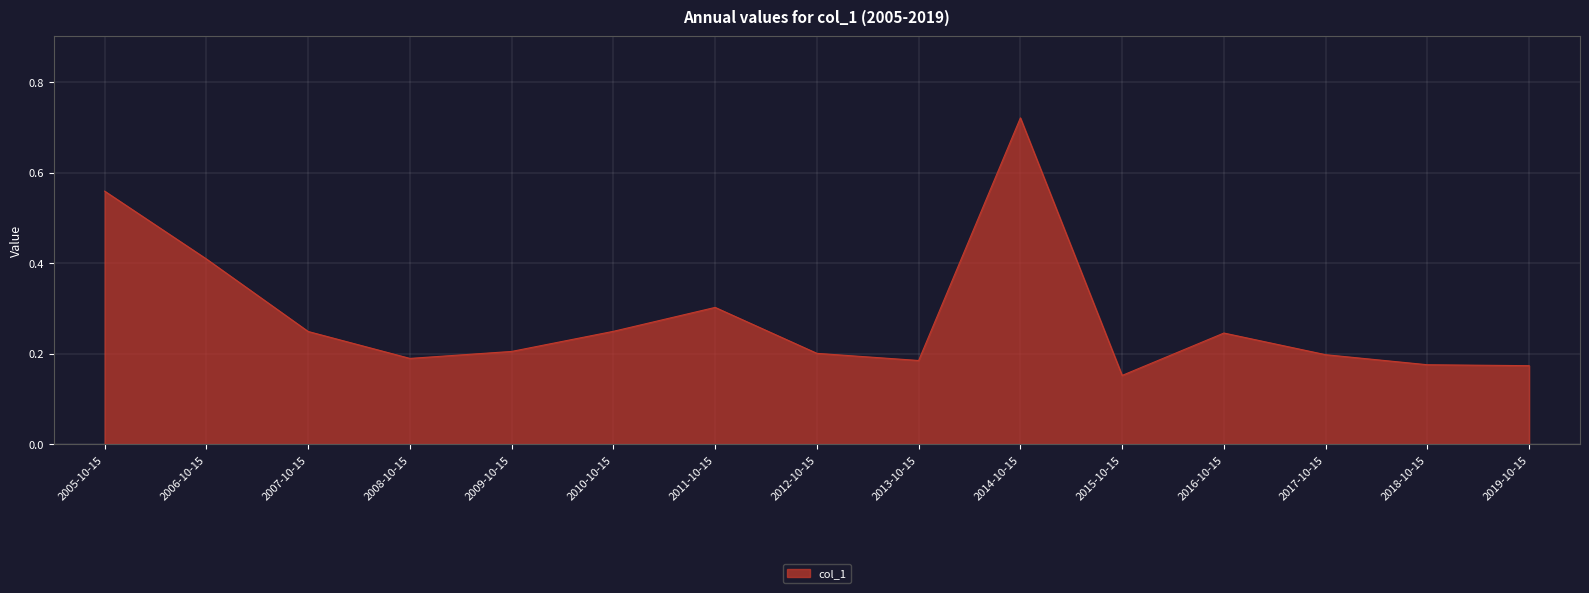

True or false: the data shows 0.2 at 2017-10-15.

True